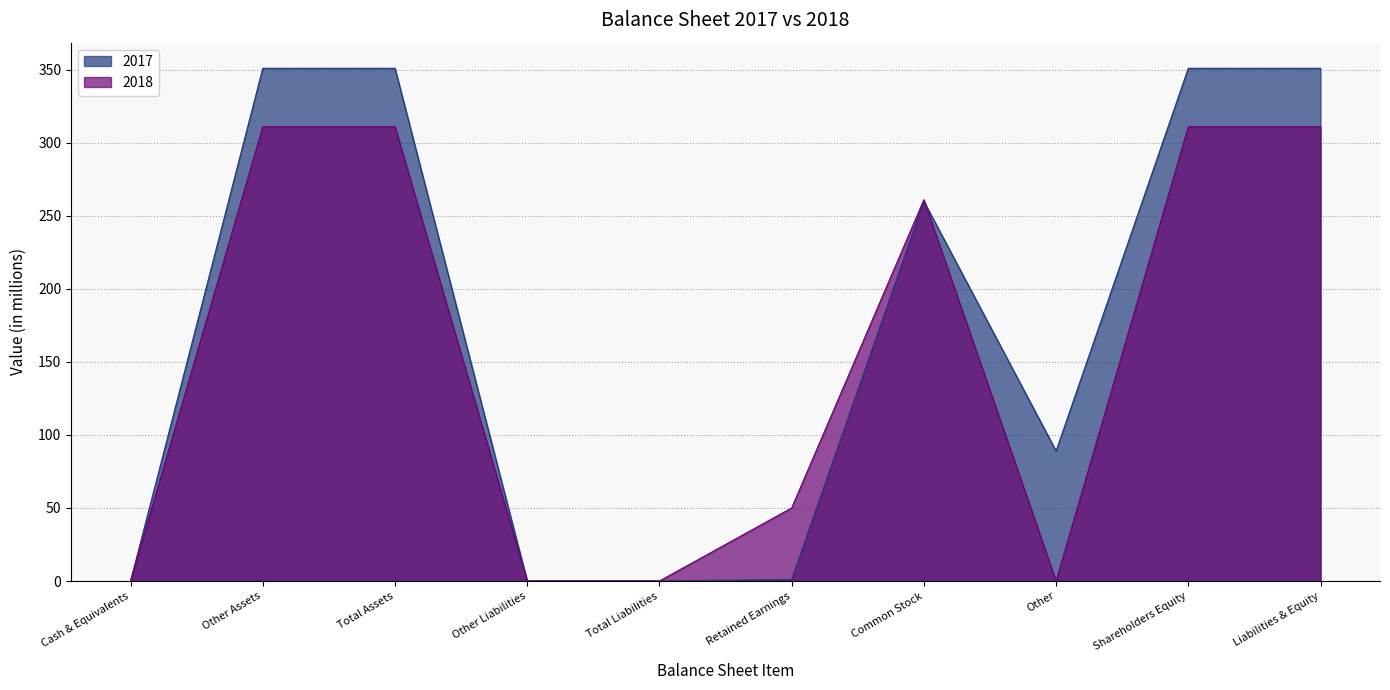

What is the difference between the second highest and second lowest values in the 2018 series?

311